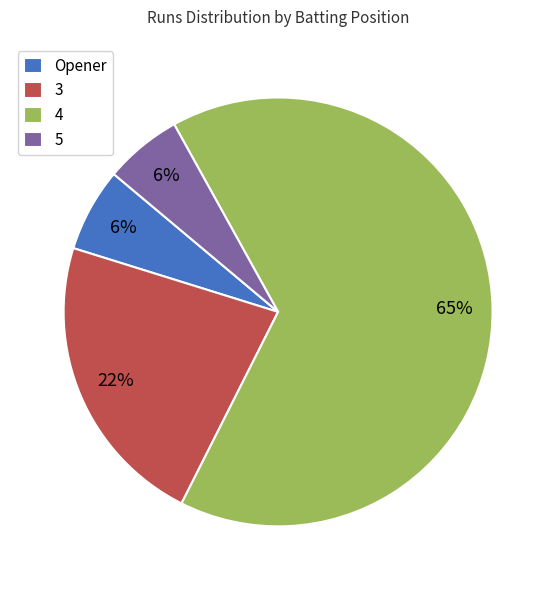

How many slices are in this pie chart?

4